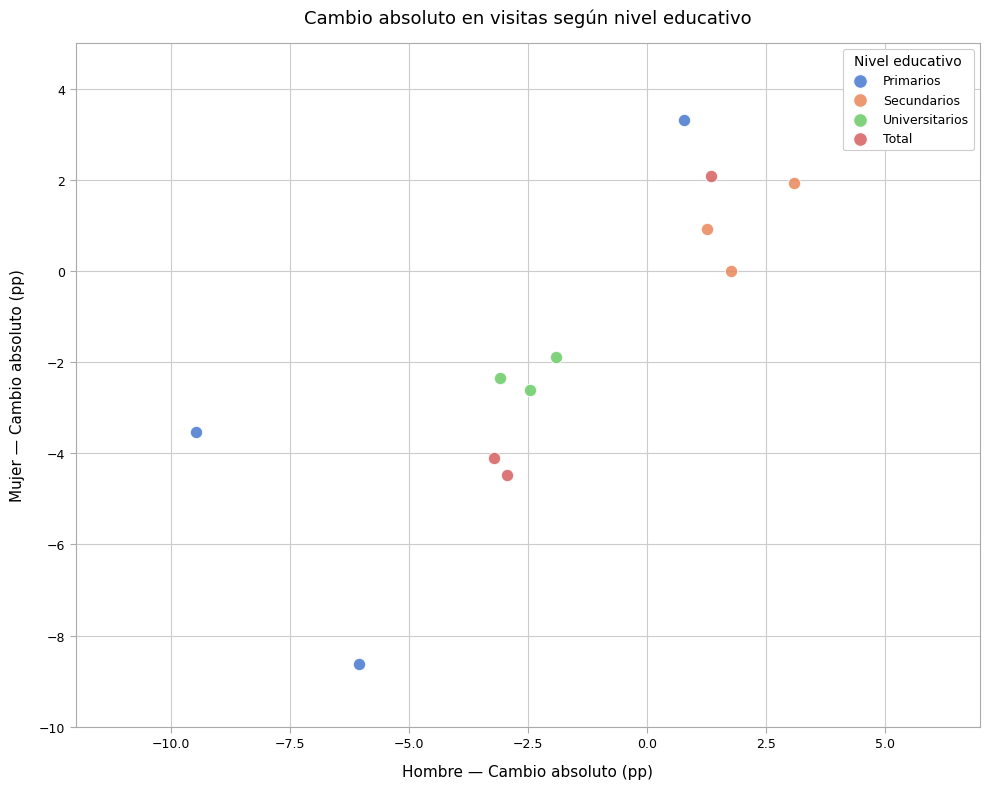

Which series reaches the minimum Y coordinate?

Primarios